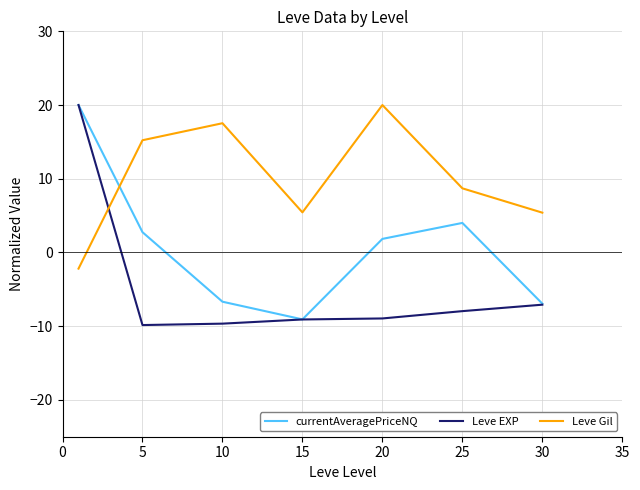

Which series has the largest total across all categories?

Leve Gil